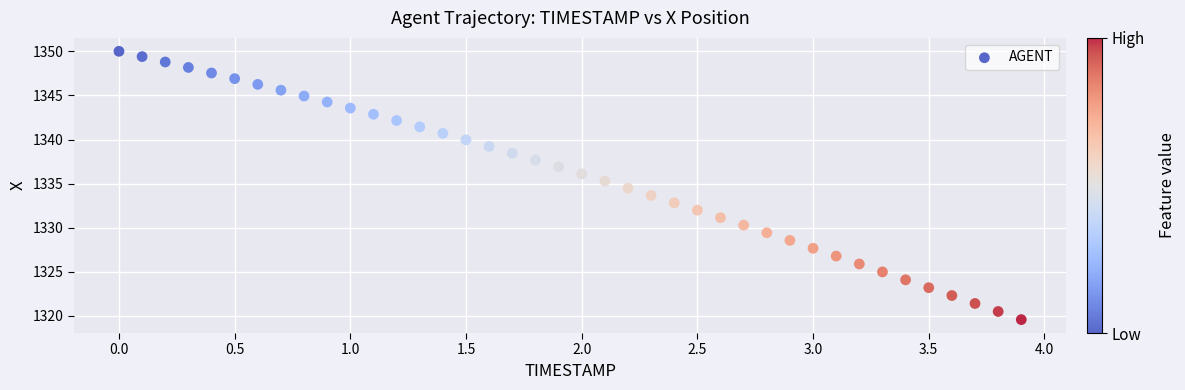

What is the range of Y values (max minus min)?

30.4